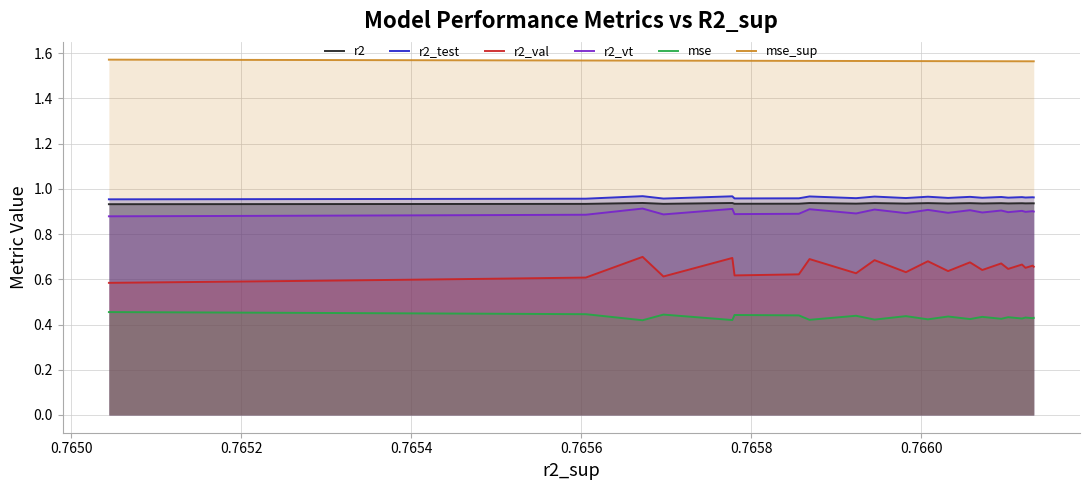

At how many categories does at least one series exceed 0?

25